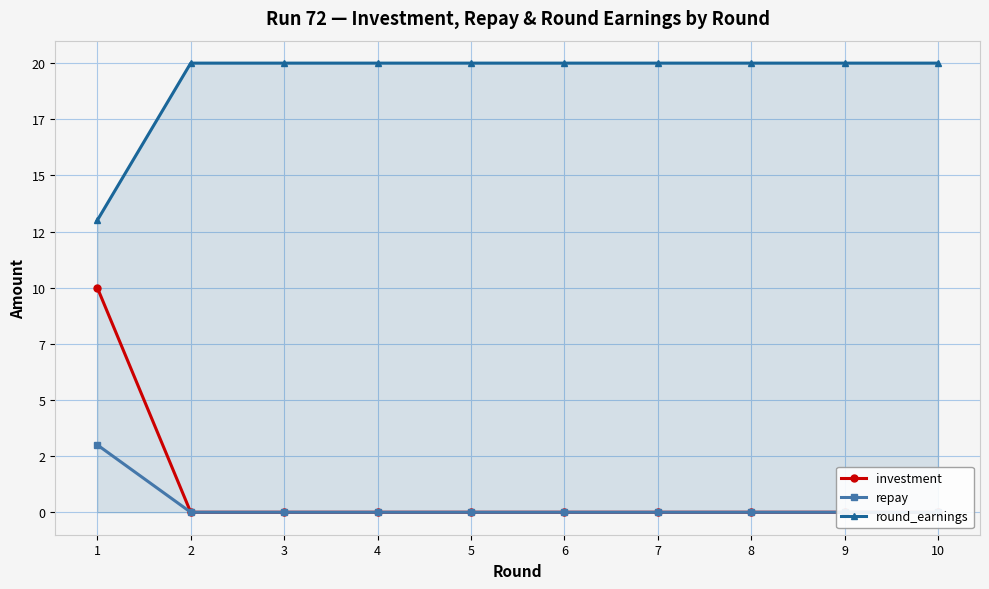

Reading right to left, list all the values displayed in this chart.

investment: 10=0	9=0	8=0	7=0	6=0	5=0	4=0	3=0	2=0	1=10
repay: 10=0	9=0	8=0	7=0	6=0	5=0	4=0	3=0	2=0	1=3
round_earnings: 10=20	9=20	8=20	7=20	6=20	5=20	4=20	3=20	2=20	1=13